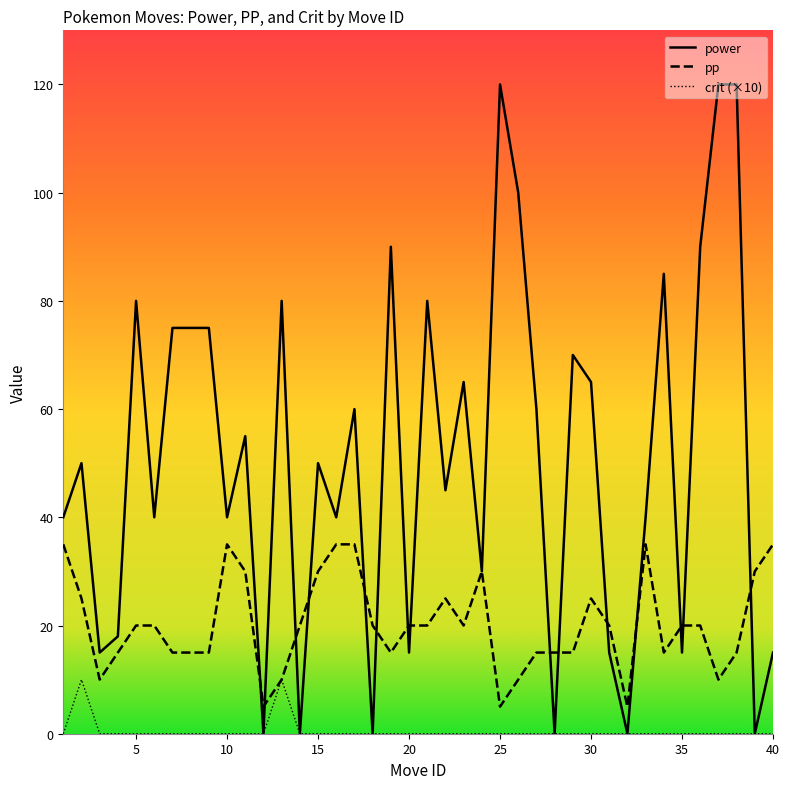

Is the value of crit at 14 greater than the value of pp at 40?

No